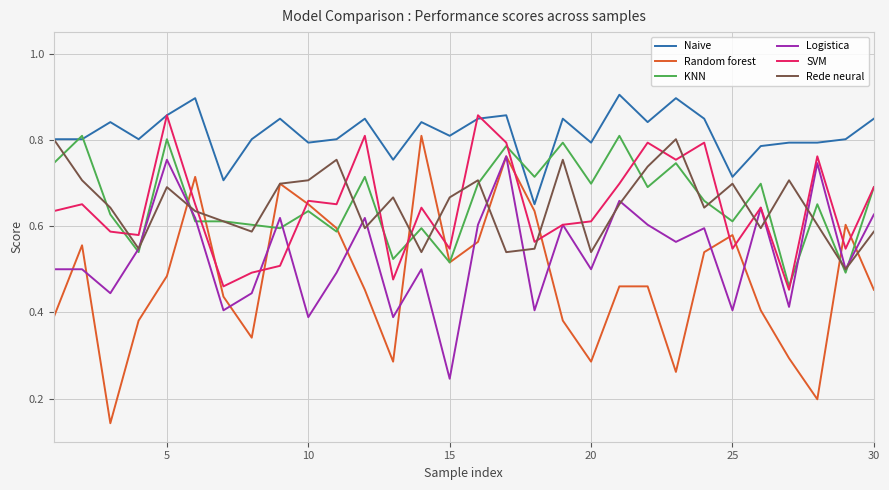

Which series has the widest spread of values?

Random forest